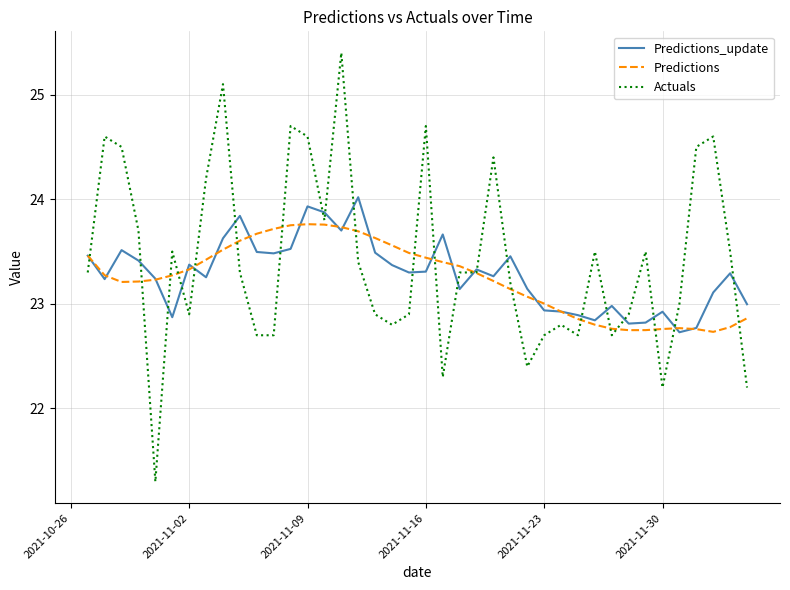

List the series in order of their peak value, lowest first.

Predictions, Predictions_update, Actuals